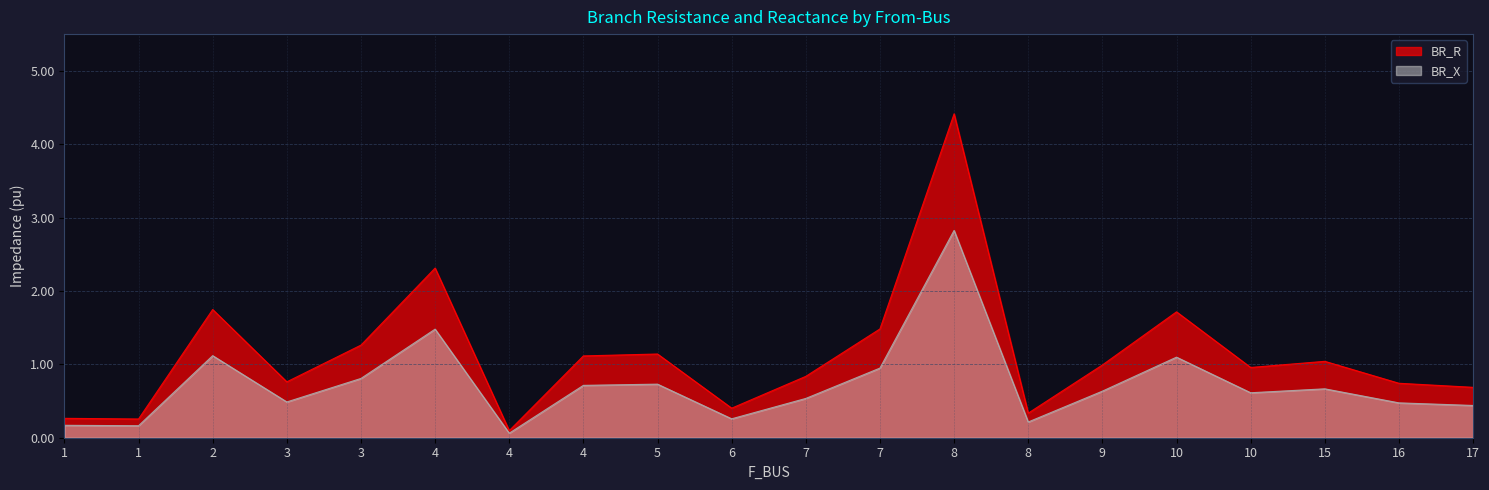

In BR_R, how many points are higher than both neighbors (excluding endpoints)?

6